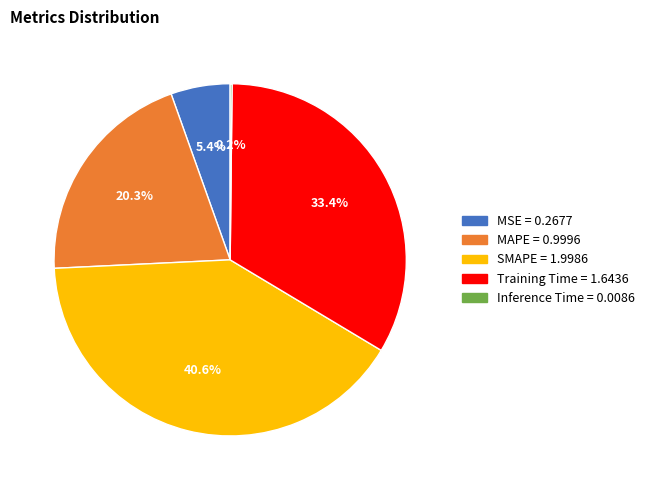

Does MAPE represent more than half of the total?

No